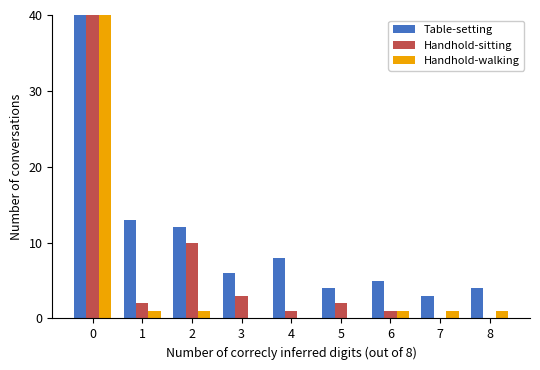

What is the highest value of the Handhold-sitting series?

254